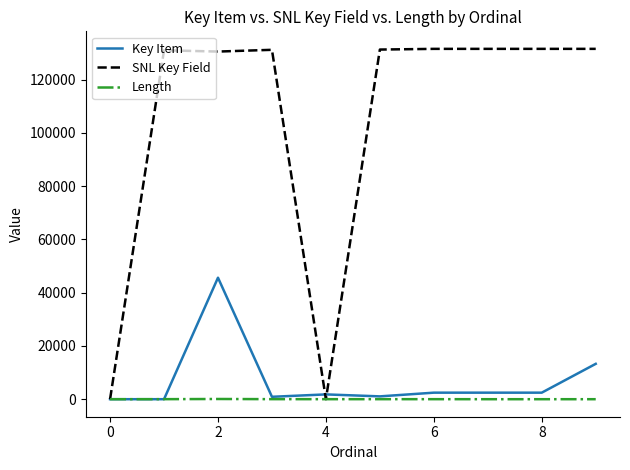

Which series has the largest range (max minus min)?

SNL Key Field